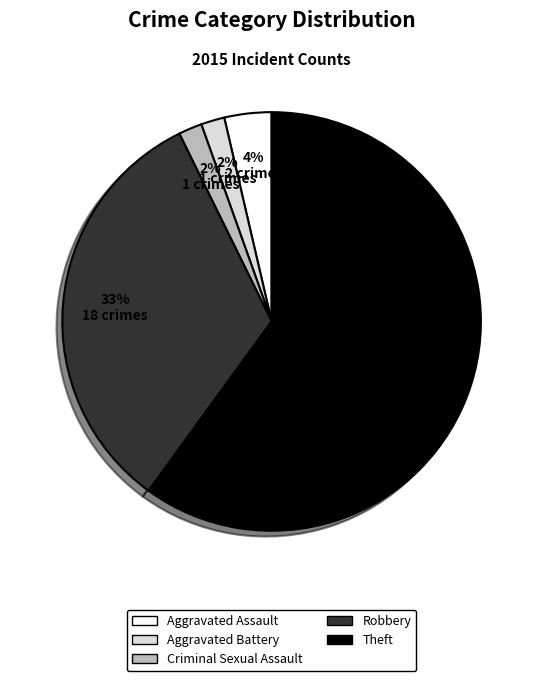

Which category accounts for the majority?

Theft